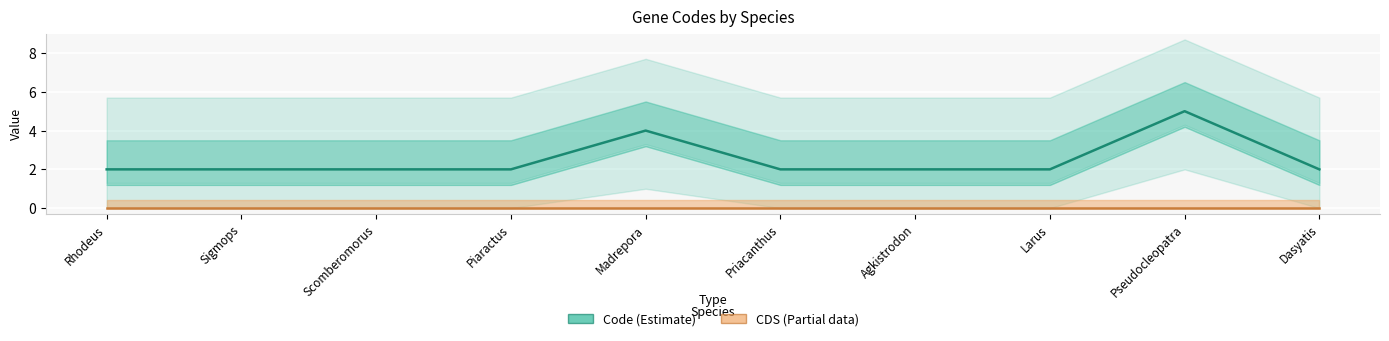

How many values exceed 2?

2